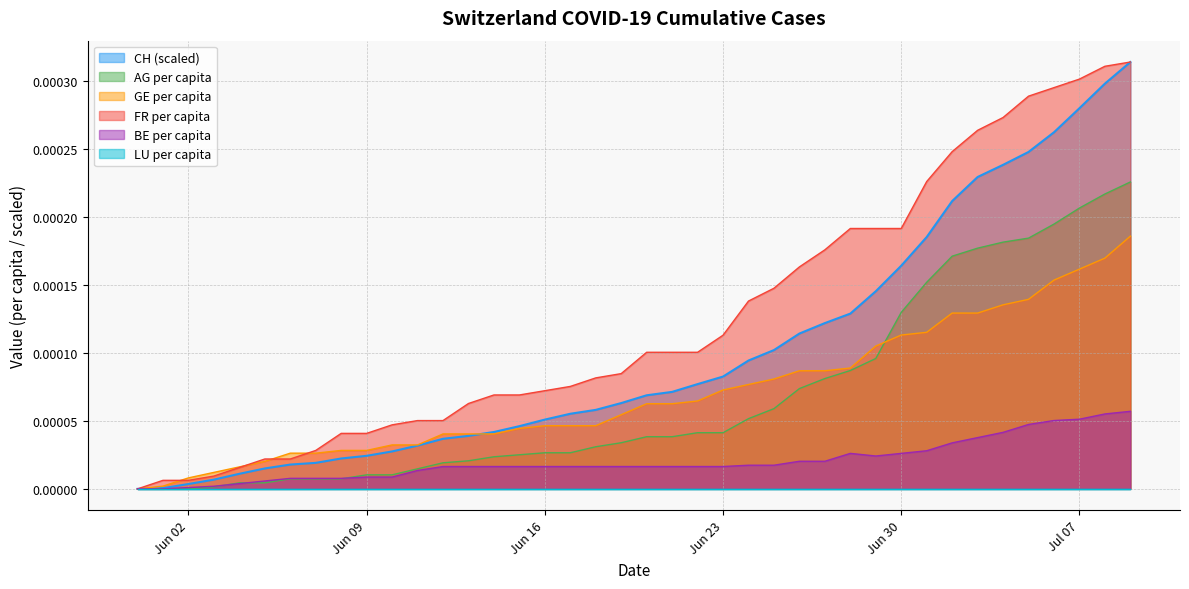

Which category has the highest value across all series?

2020-07-09